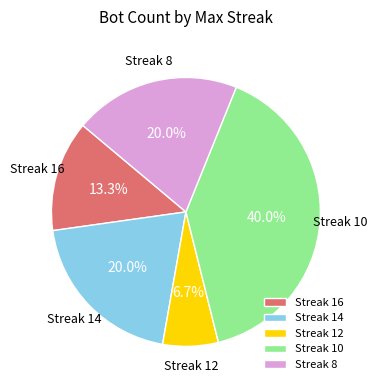

Between Streak 16 and Streak 12, which is larger?

Streak 16